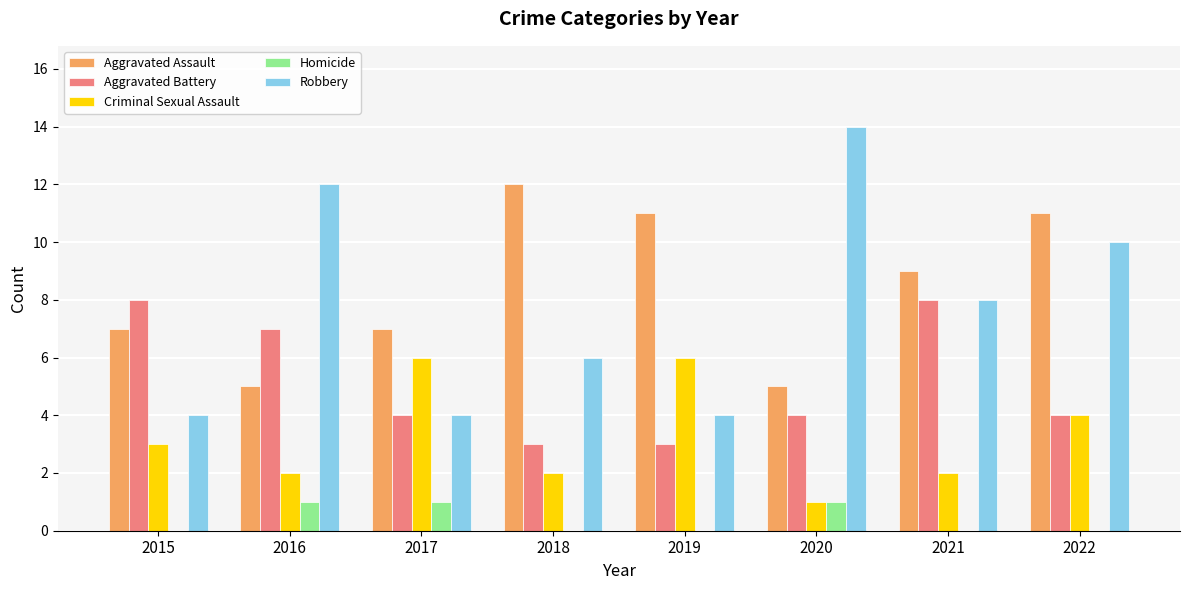

True or false: Criminal Sexual Assault has a value of 5 at 2015.

False